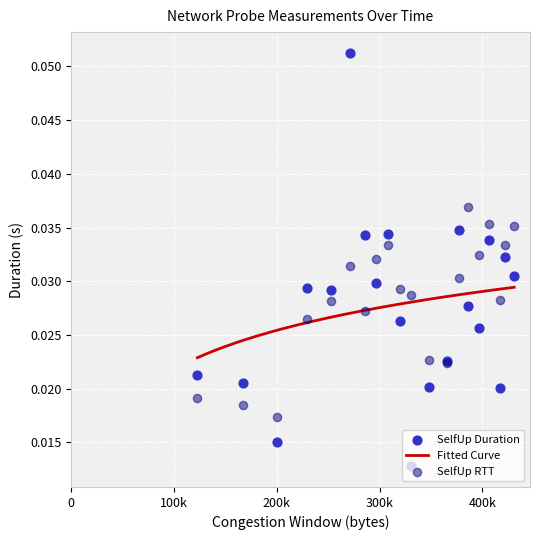

At how many categories does at least one series exceed 0?

20